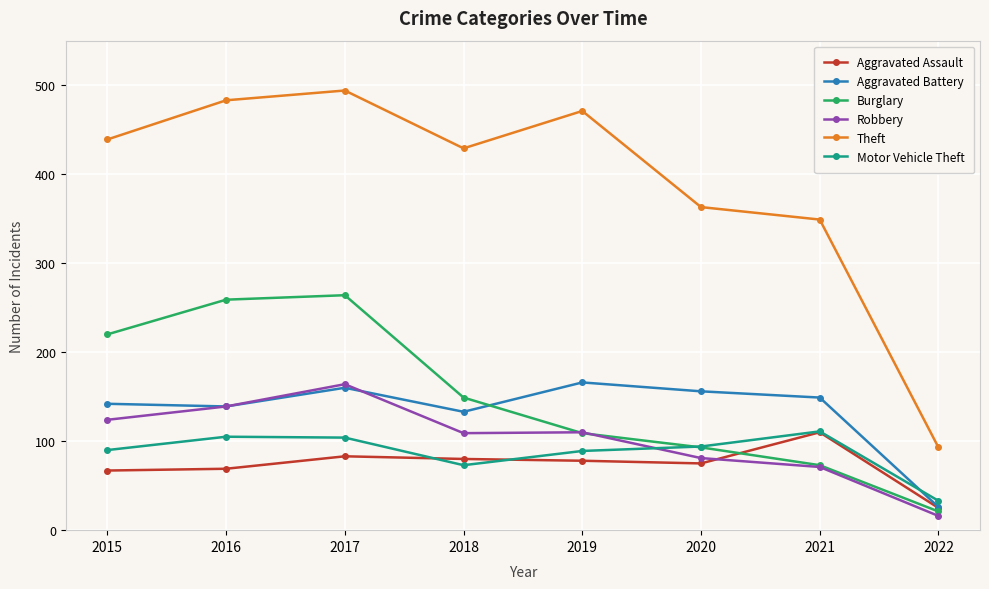

How many lines are shown in the chart?

6